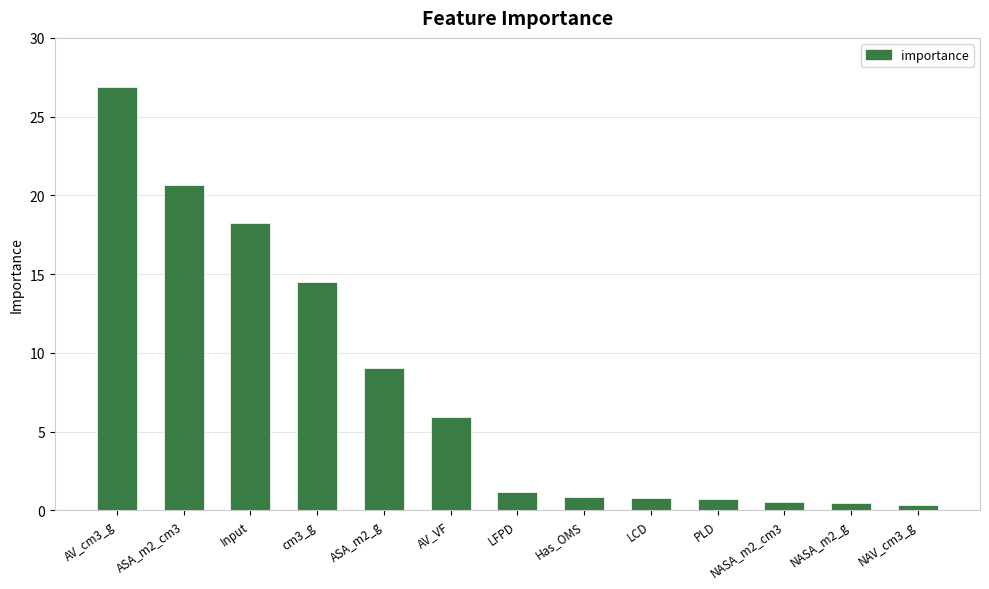

Between NAV_cm3_g and Input, which is larger?

Input